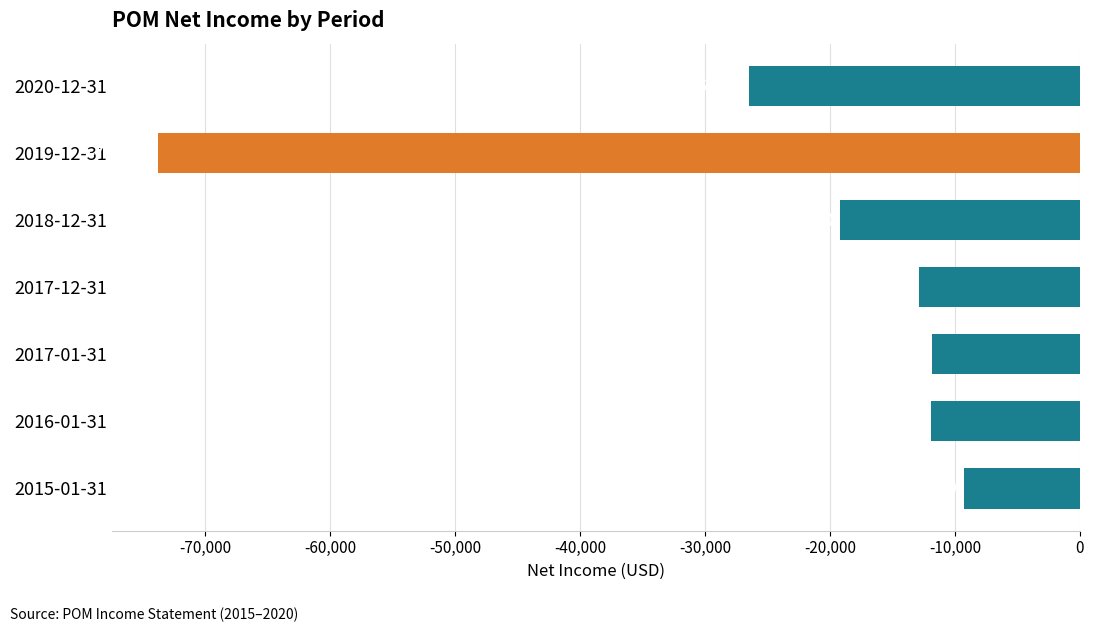

Reading top to bottom, transcribe all the data shown in this chart.

2020-12-31=-26500	2019-12-31=-73800	2018-12-31=-19200	2017-12-31=-12900	2017-01-31=-11800	2016-01-31=-11900	2015-01-31=-9300